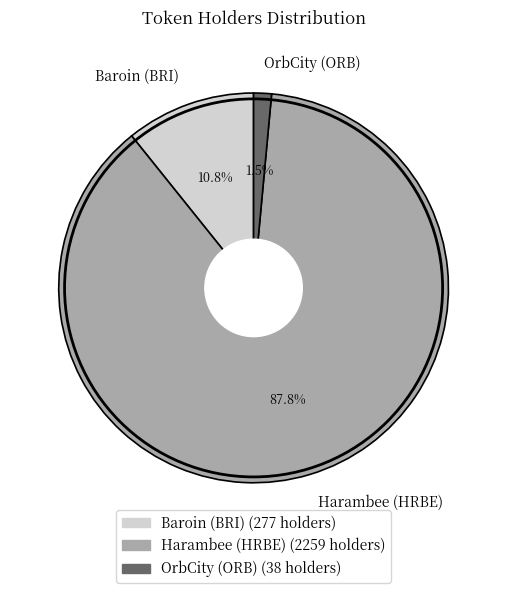

Which slice is the smallest?

OrbCity (ORB)